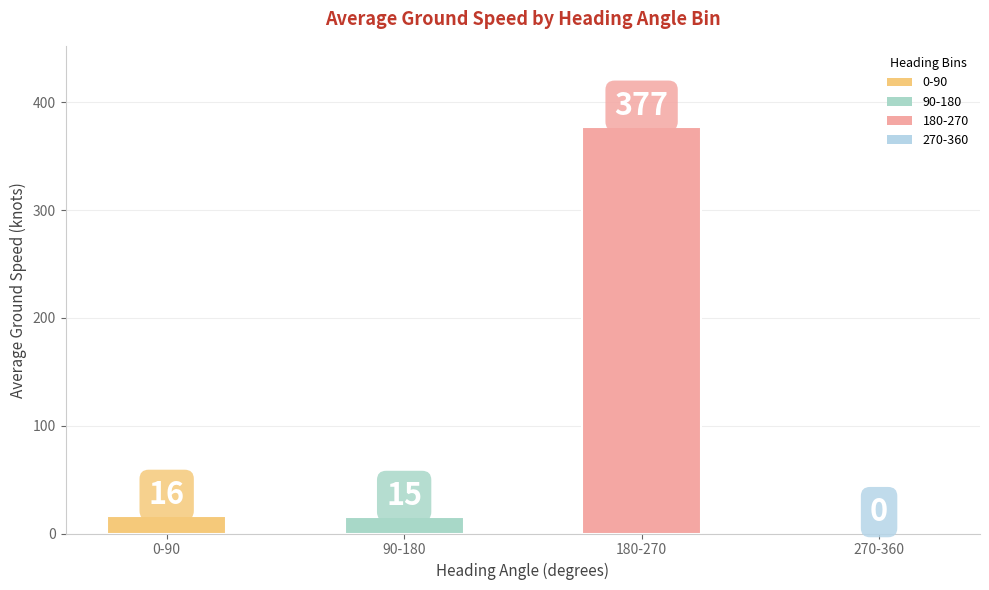

At which label is the value closest to 188?

0-90